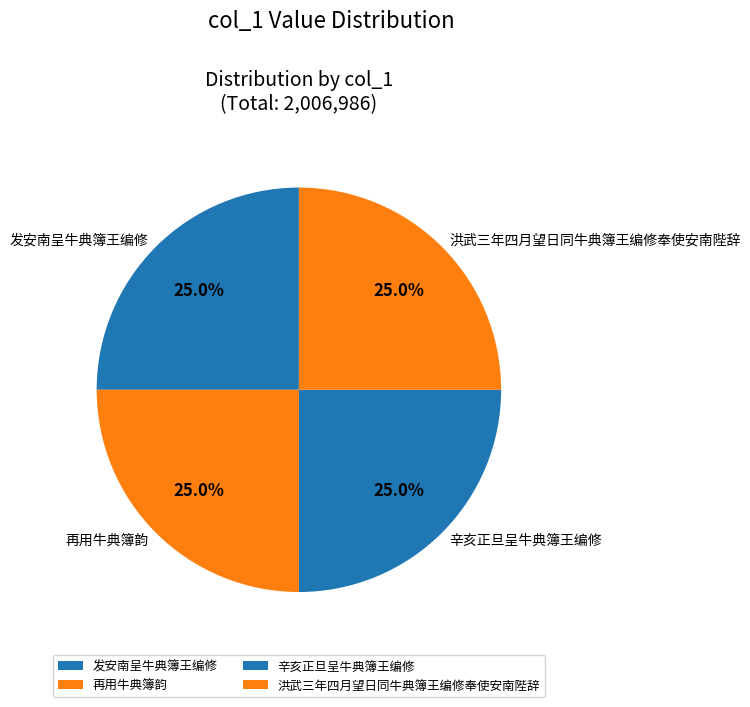

Is 洪武三年四月望日同牛典簿王编修奉使安南陛辞 the majority of the pie?

No